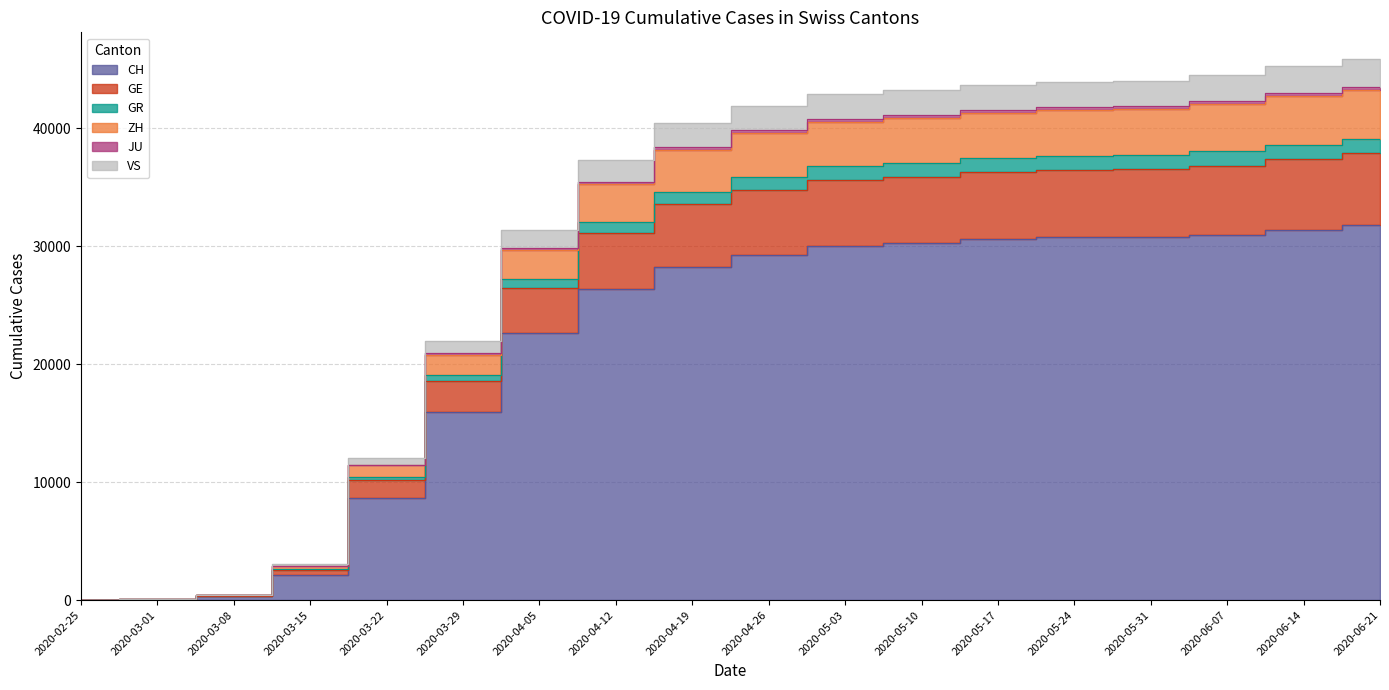

True or false: GR and VS cross at least once.

False